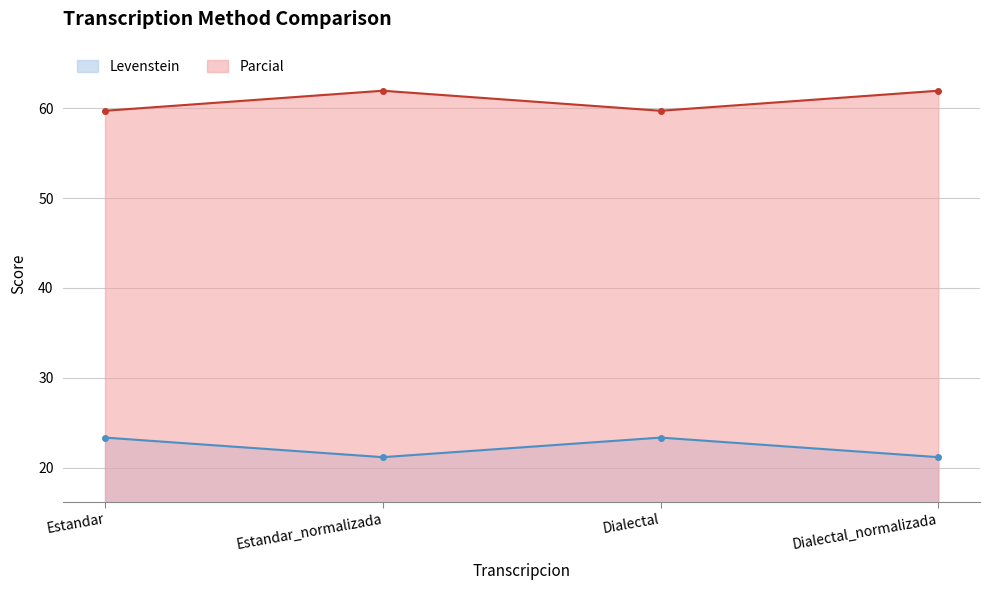

True or false: Levenstein and Parcial cross at least once.

False